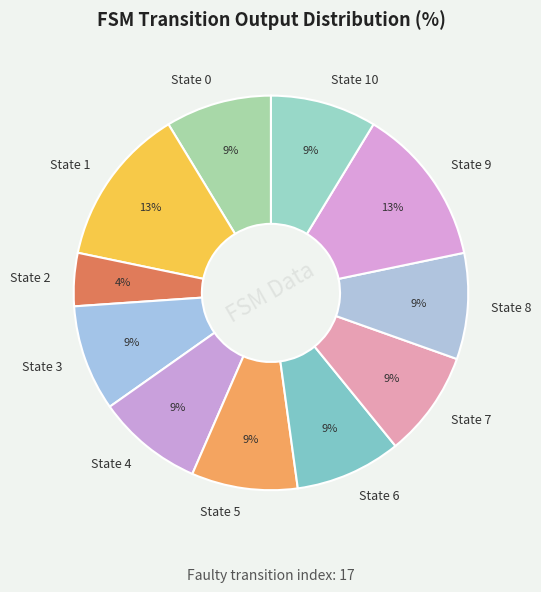

Count the number of slices in the pie.

11